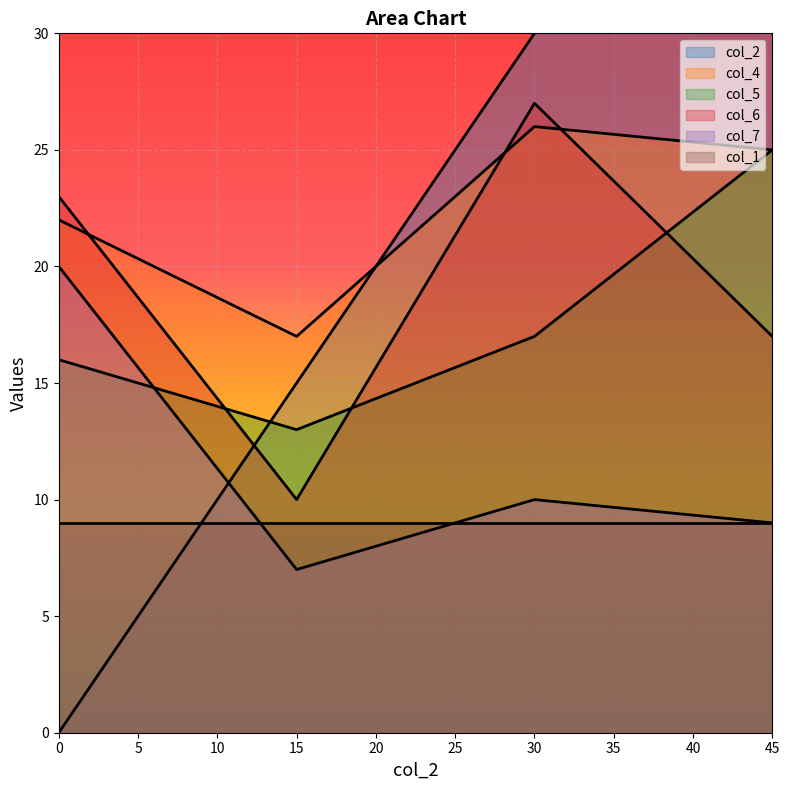

What is the value of the col_7 point at the 1st from the left?

20